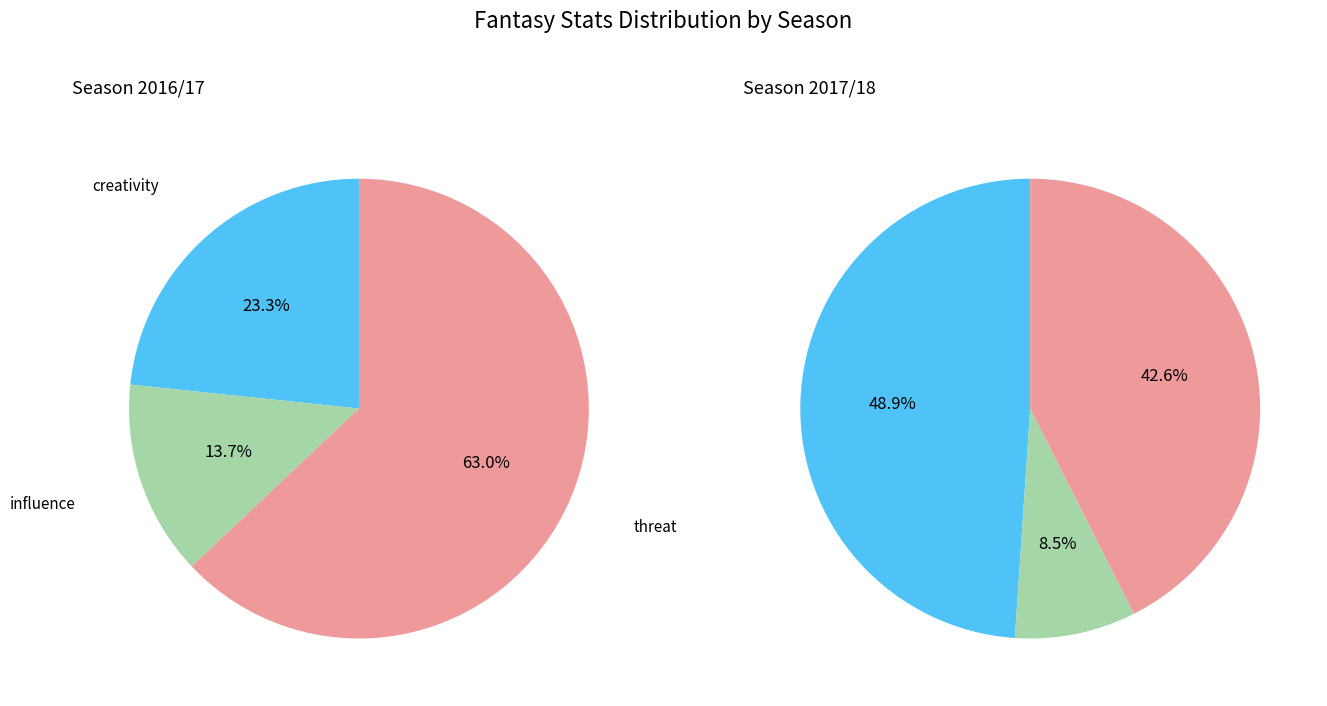

Which series changed the most between influence and threat?

2016/17